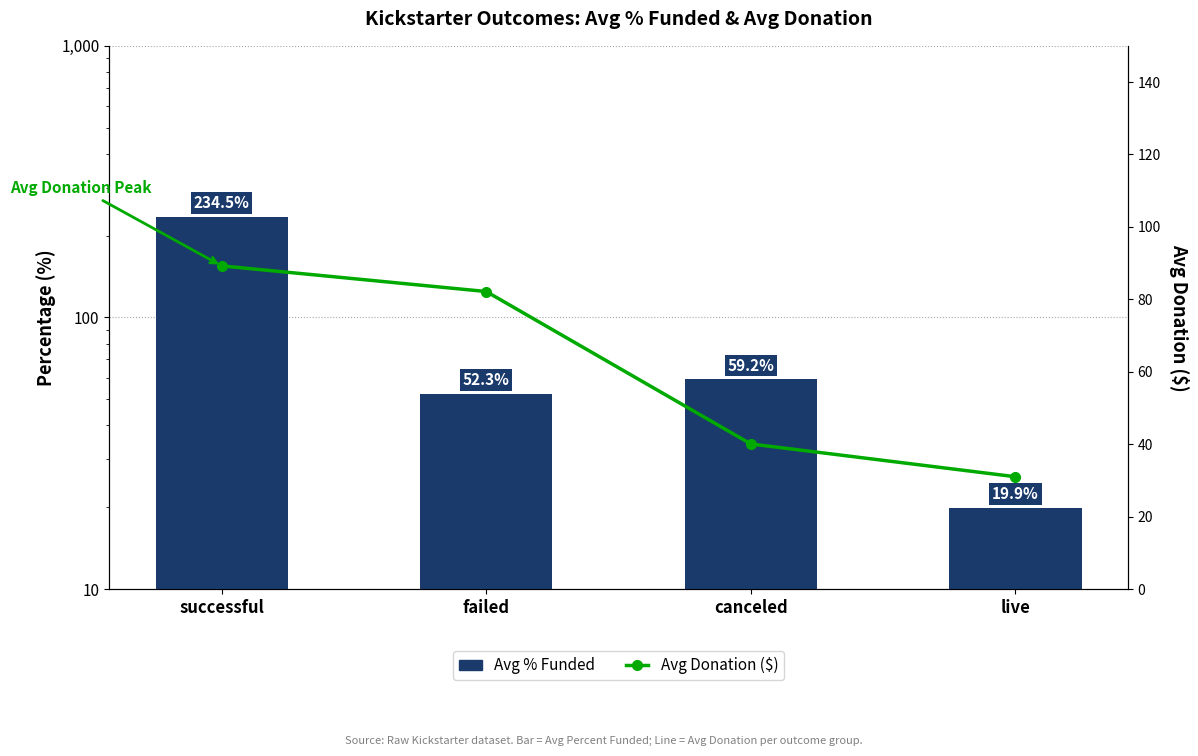

Reading left to right, transcribe all the data shown in this chart.

Avg % Funded: successful=234.5	failed=52.3	canceled=59.2	live=19.9
Avg Donation ($): successful=89.2	failed=82.1	canceled=40.0	live=31.0